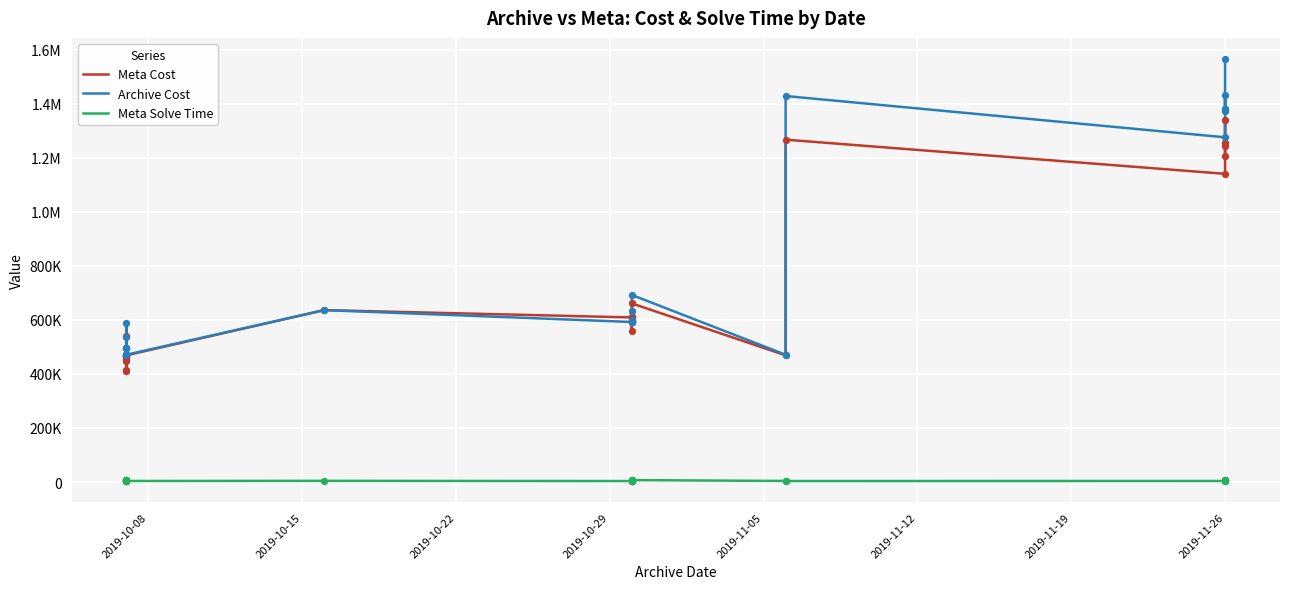

Which series has the widest spread of Y values?

Archive Cost